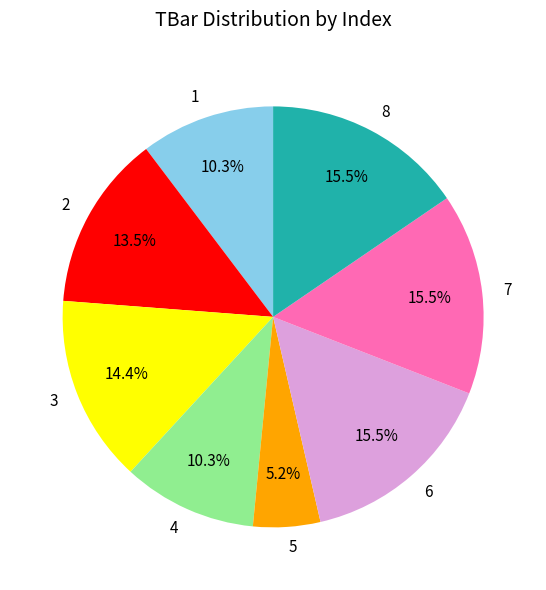

Which category has the smallest portion of the pie?

5